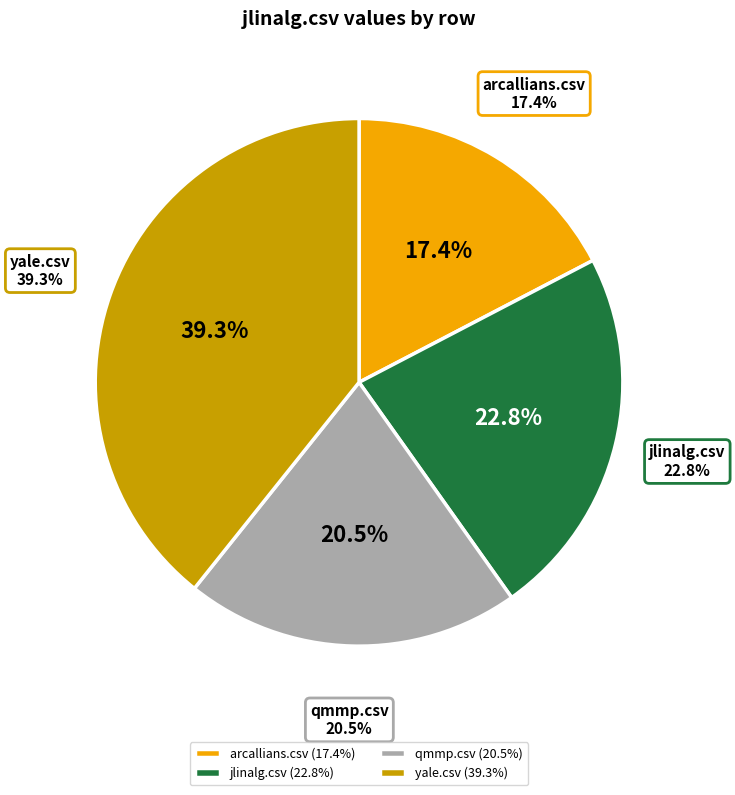

Rank the categories by value from highest to lowest.

yale.csv, jlinalg.csv, qmmp.csv, arcallians.csv